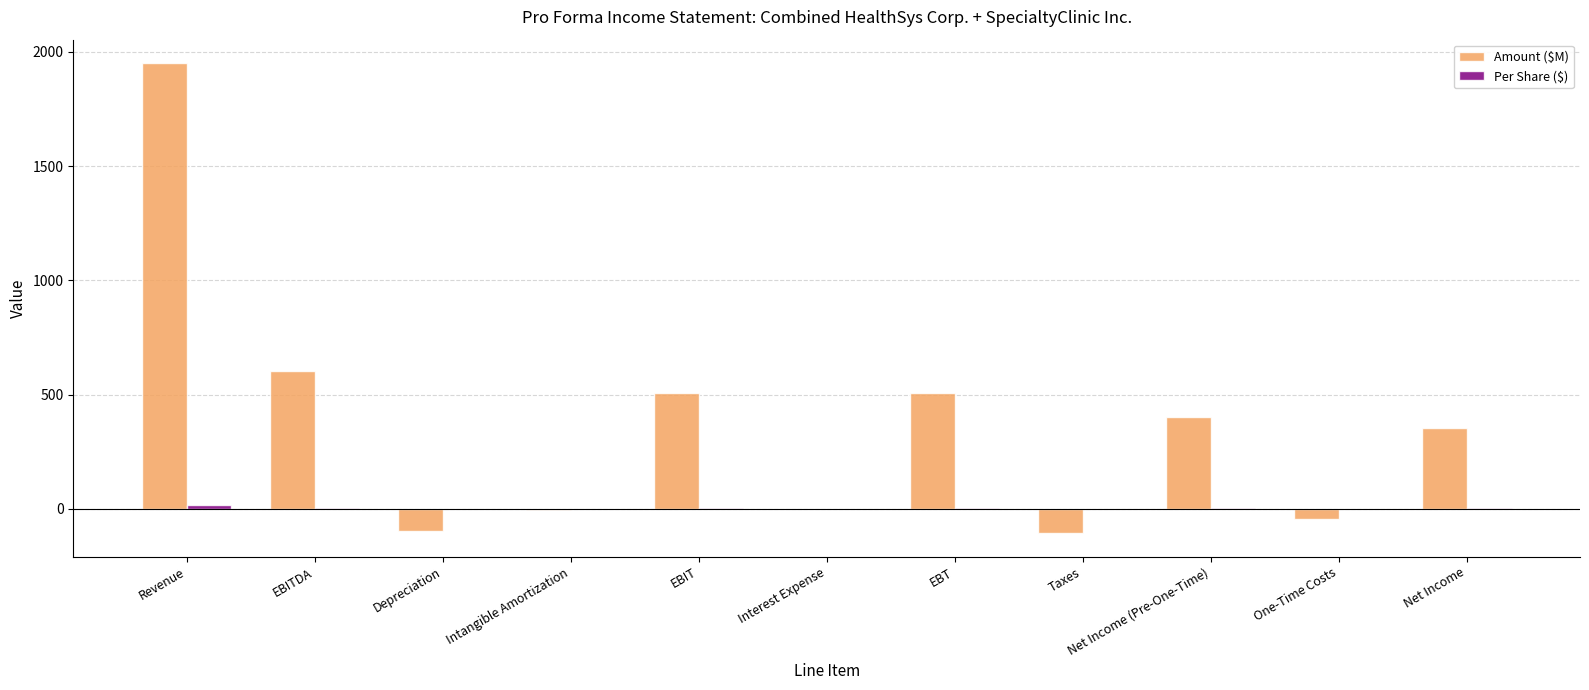

Which series has the largest total across all categories?

Amount ($M)